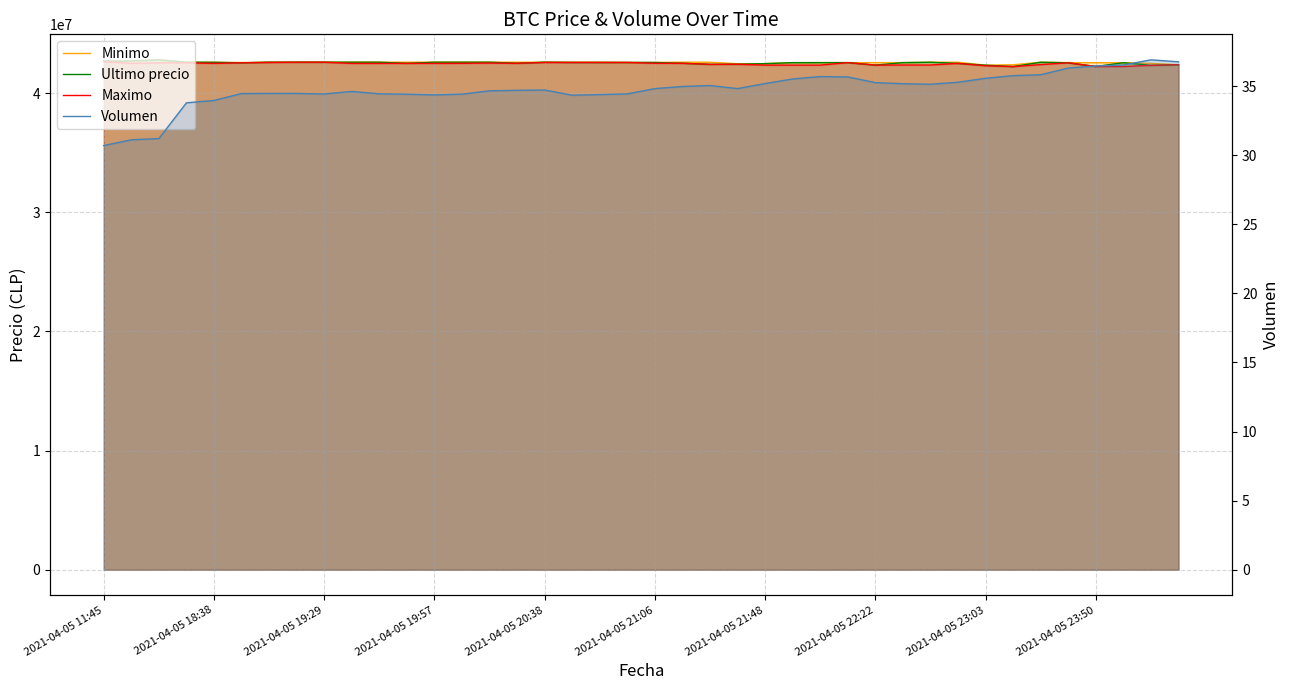

What is the difference between the second highest and minimum values in the Volumen series?

6.1